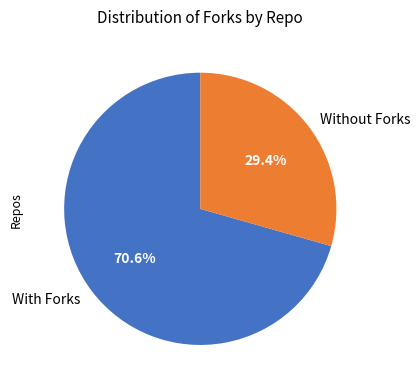

Rank the categories by value from lowest to highest.

Without Forks, With Forks